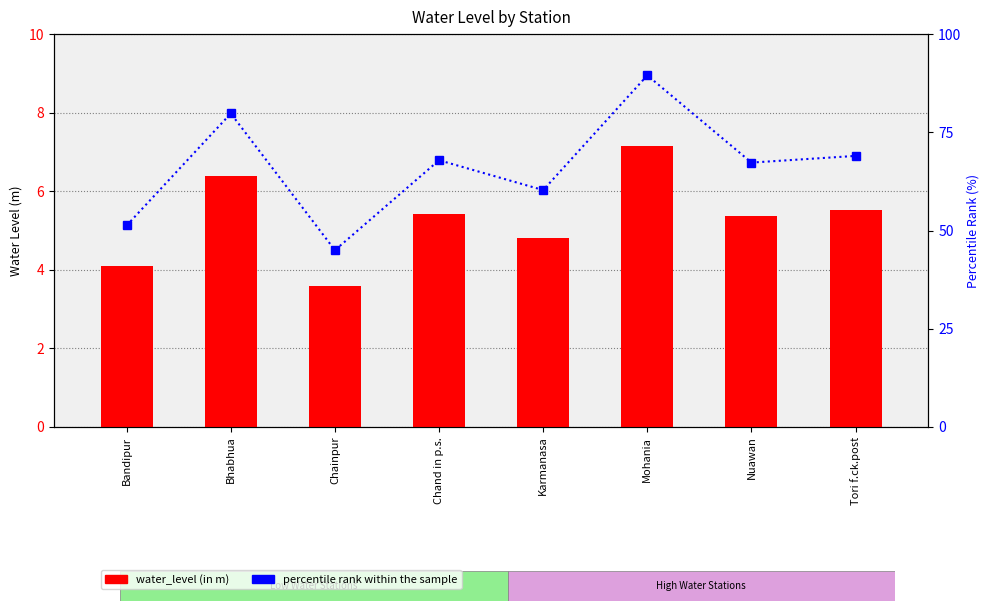

At which category is the sum across all series the highest?

Mohania